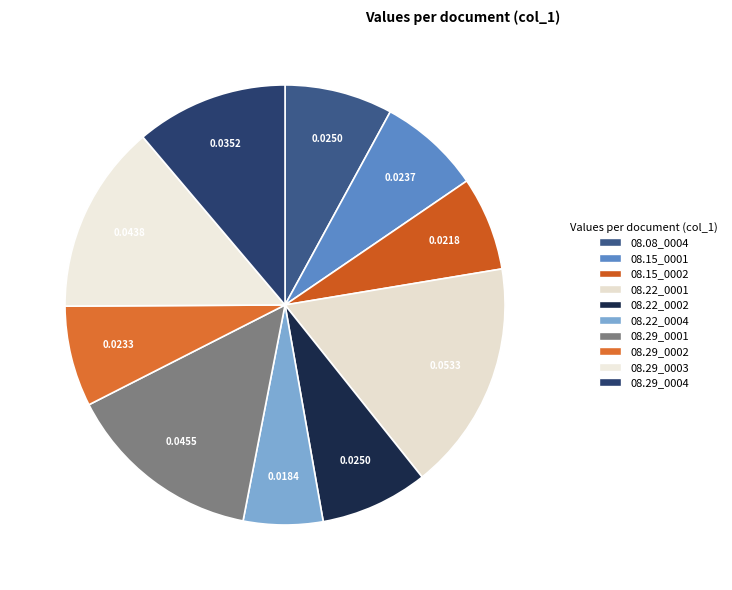

To the nearest percent, what is the average slice percentage?

10%